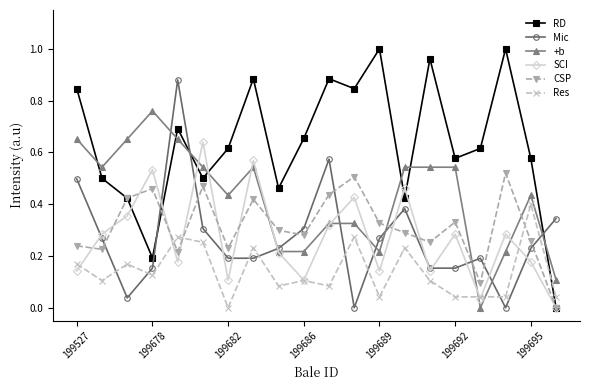

True or false: Mic has more than 2 interior local peaks.

True